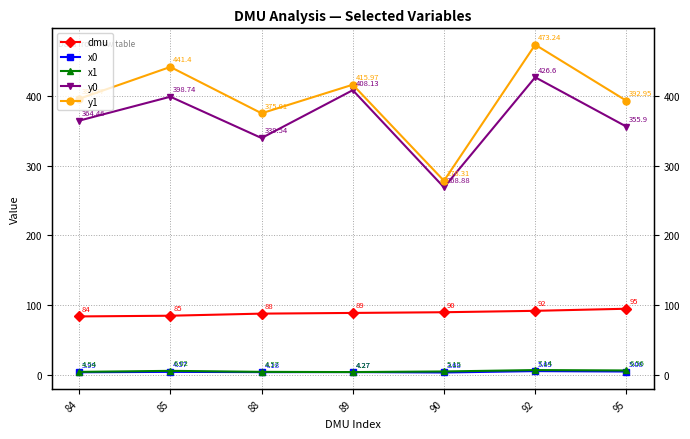

Where does the dmu series first go above 89?

90